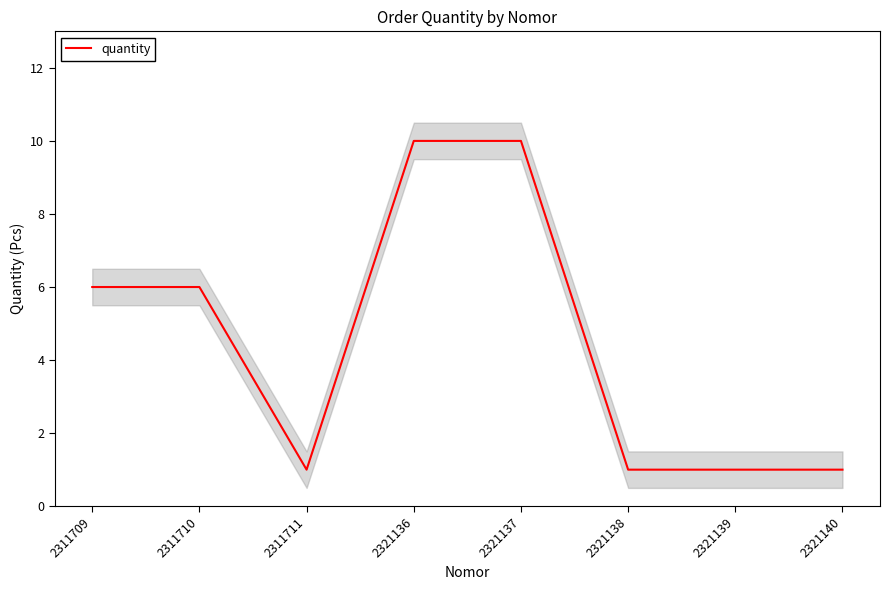

How many values are below 6?

4